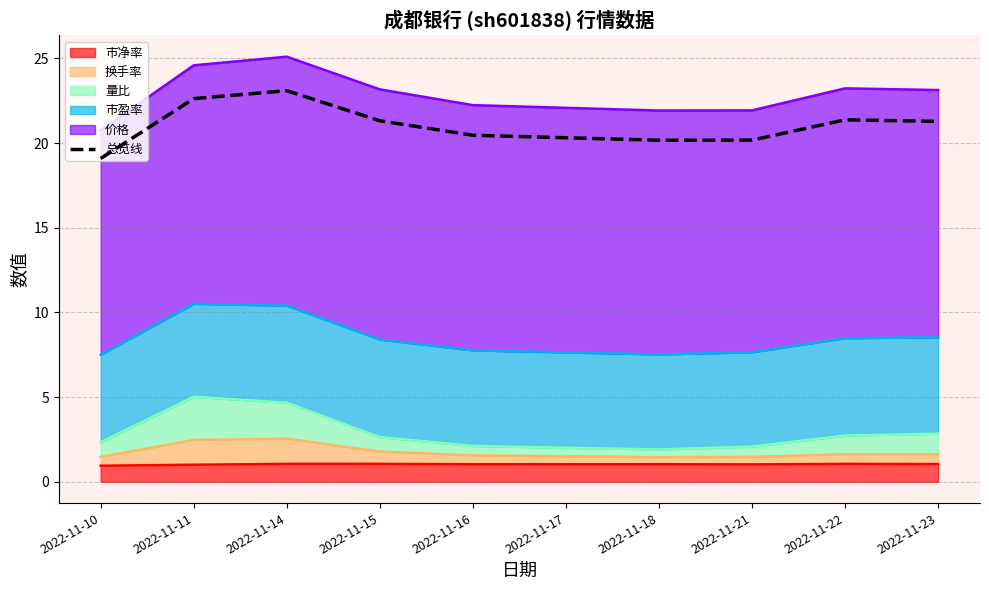

At which label does the data first exceed 21?

2022-11-11